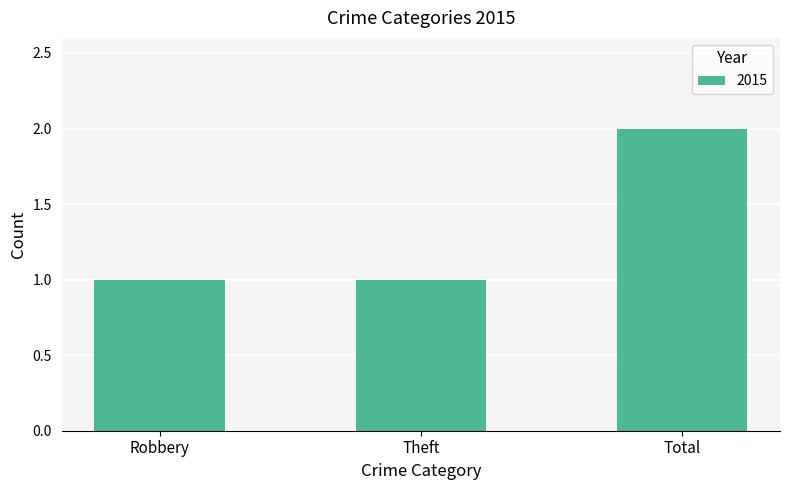

Which label corresponds to the largest value in the chart?

Total